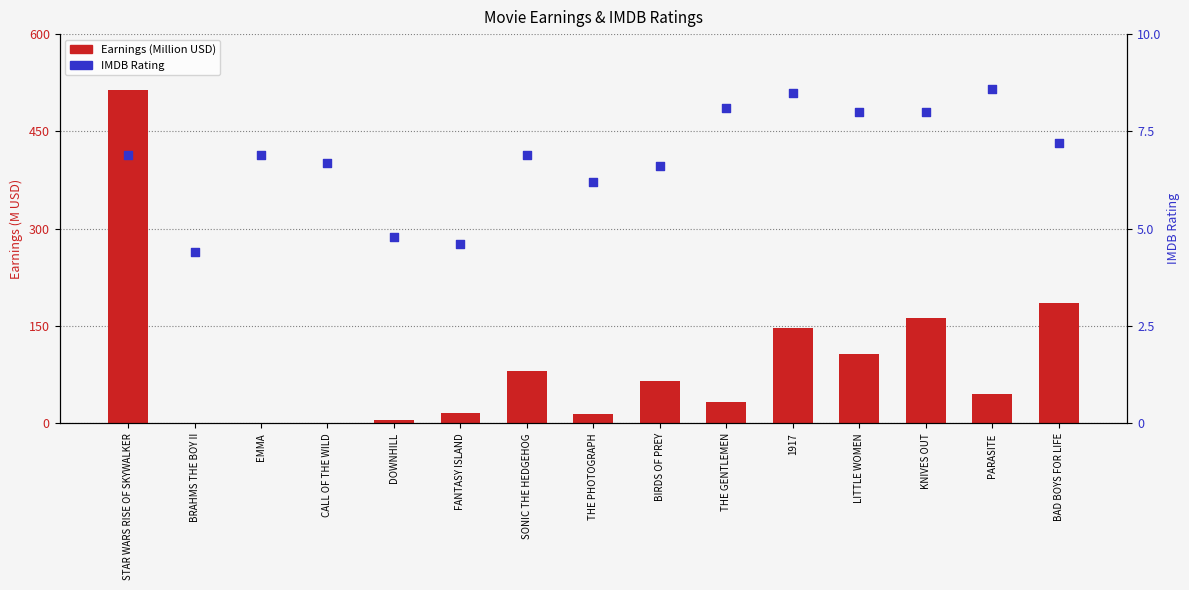

At how many categories does at least one series exceed 97?

5